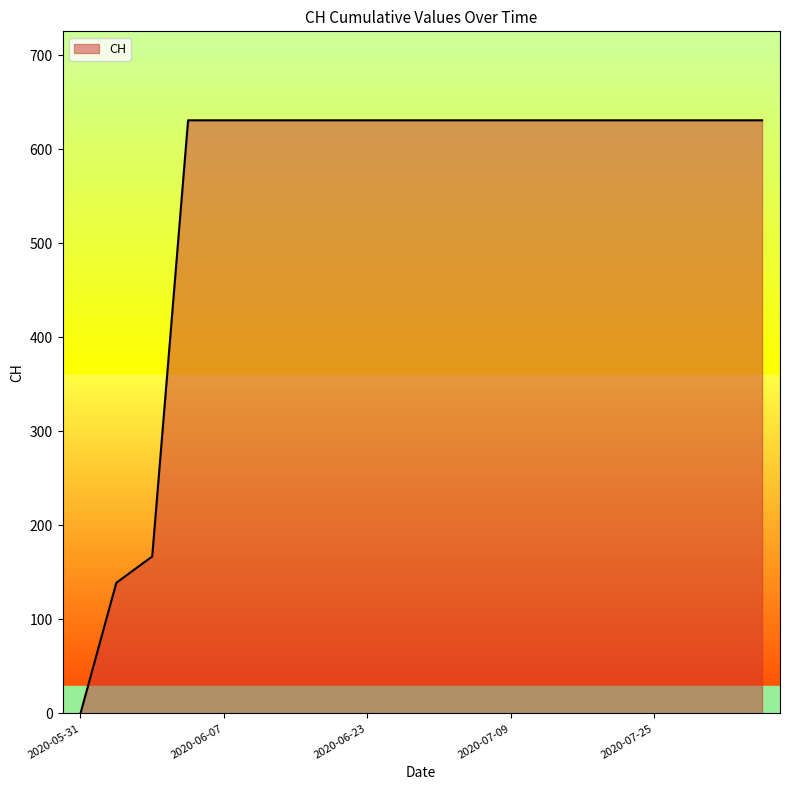

What is the greatest value displayed?

631